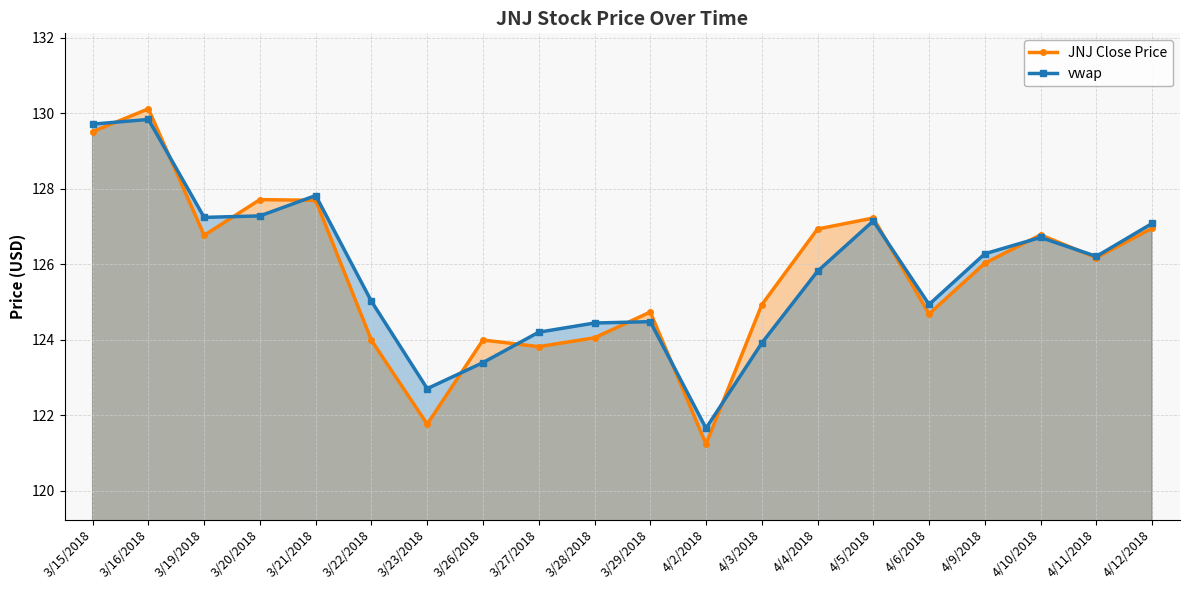

At which category is the sum across all series the highest?

3/16/2018